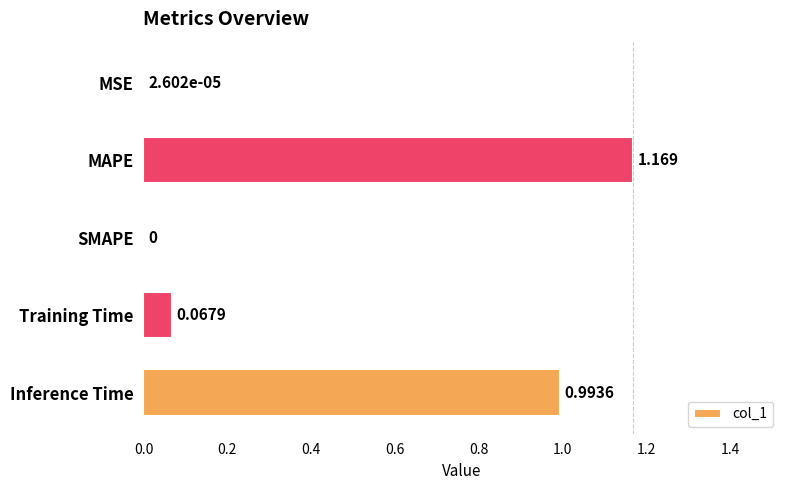

Between SMAPE and MAPE, which is larger?

MAPE